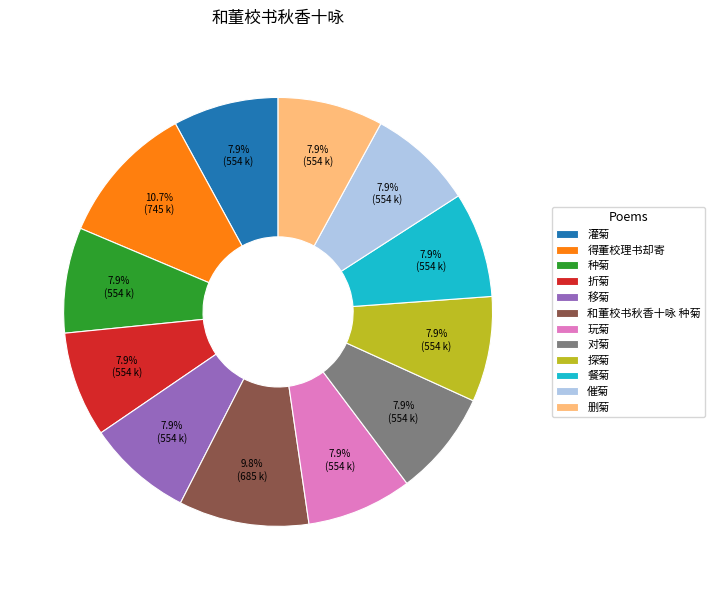

Does any single category account for the majority?

No